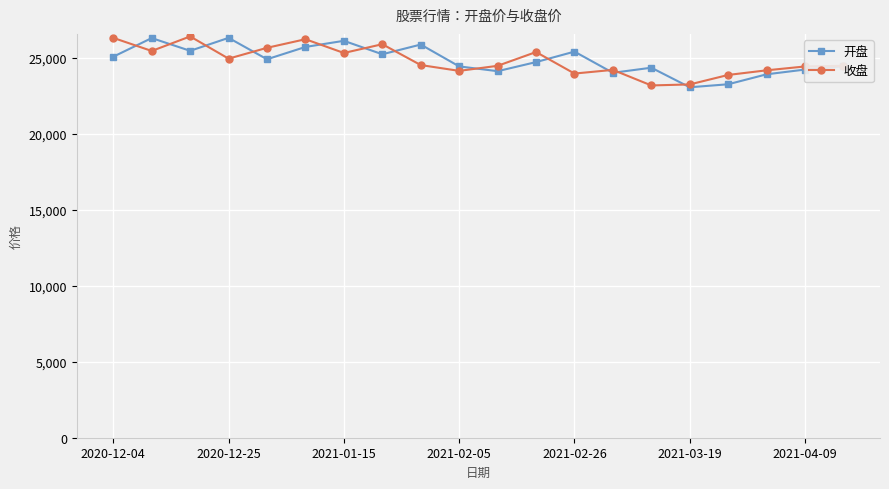

What is the lowest value of the 收盘 series?

23172.2